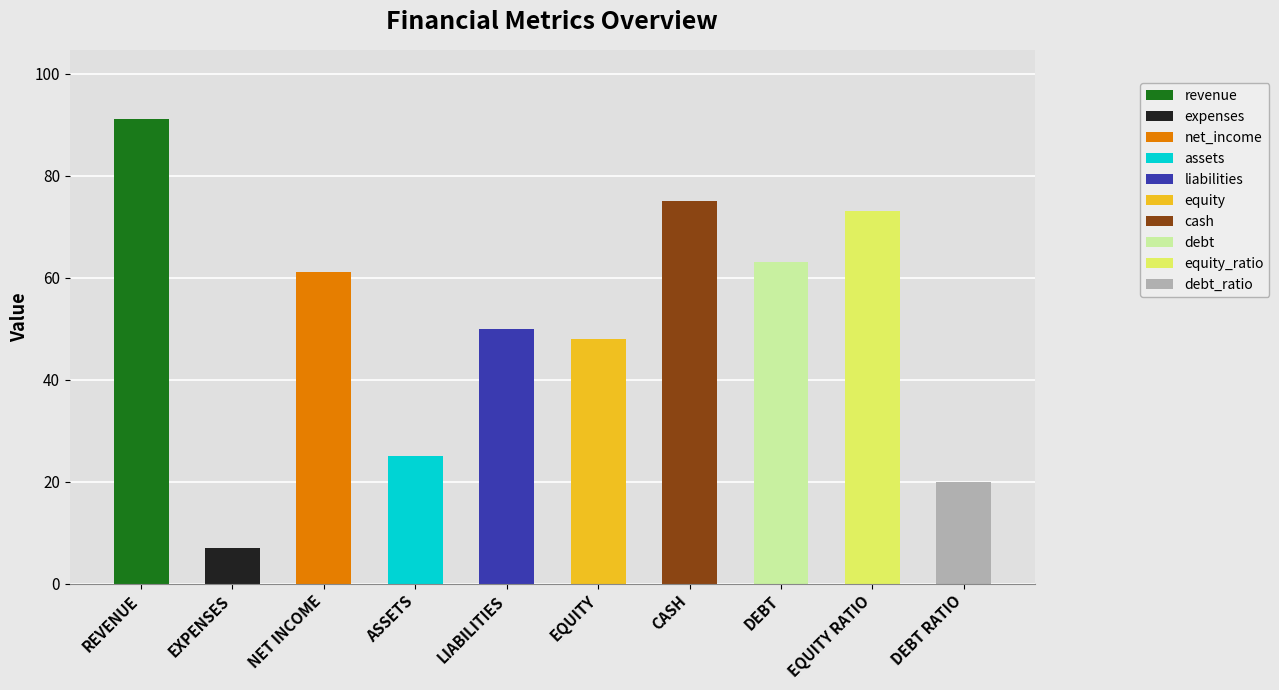

What is the minimum value shown in the chart?

7